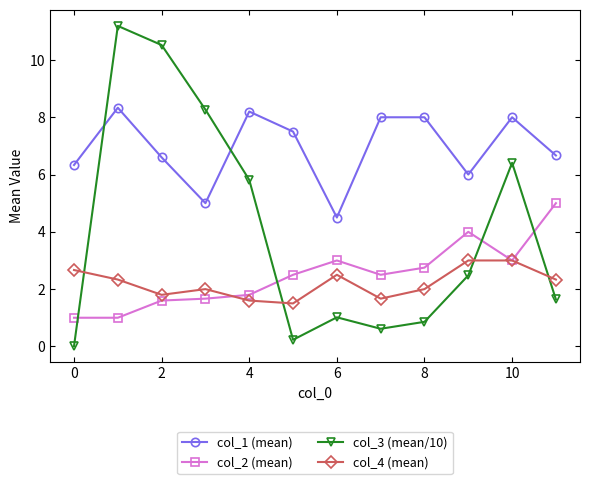

How many data points does each series have?

12